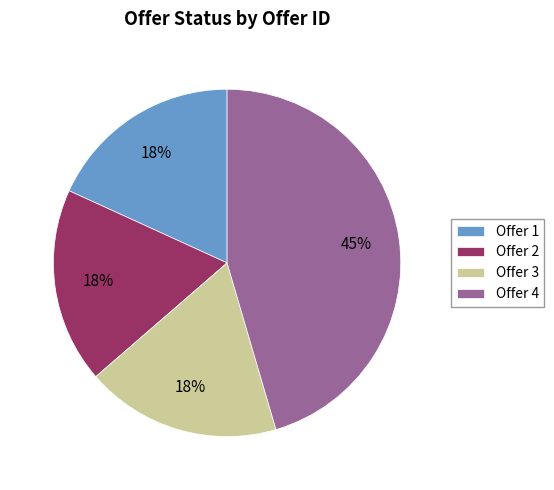

Combined, do Offer 4 and Offer 3 account for over 50%?

Yes